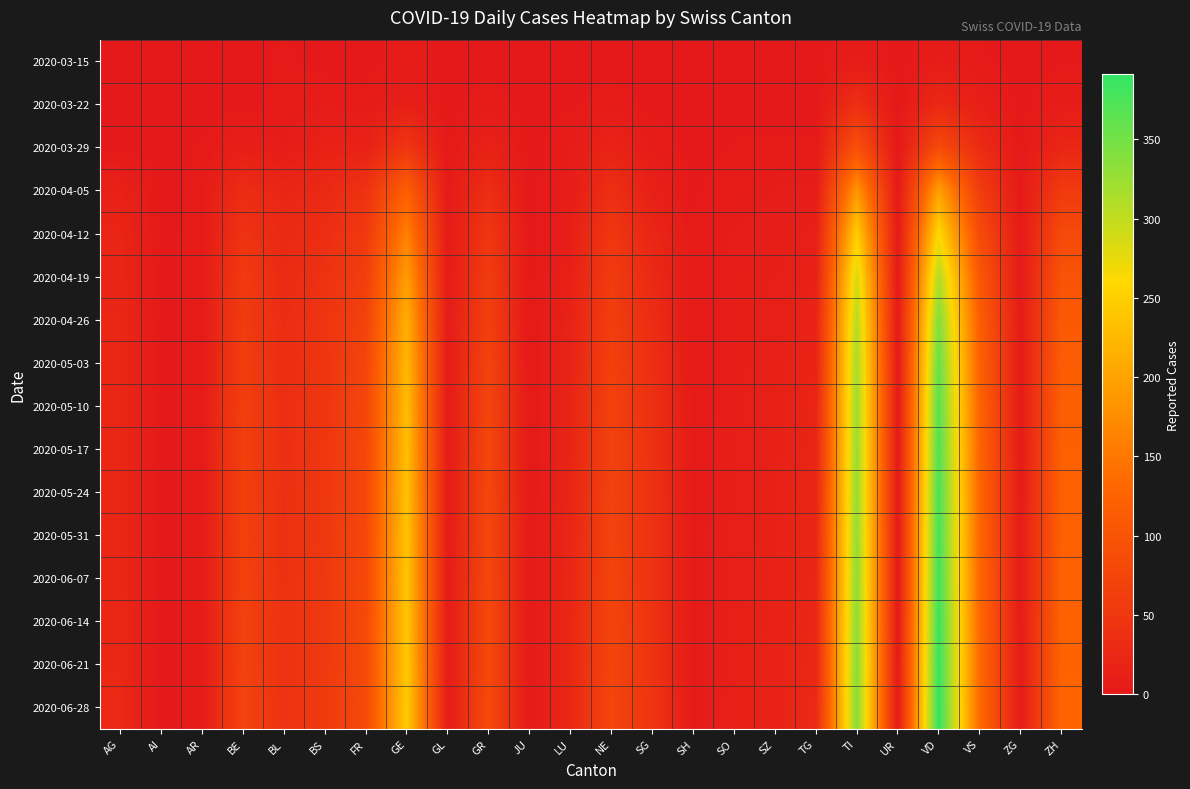

Which series has the largest total across all categories?

2020-06-28